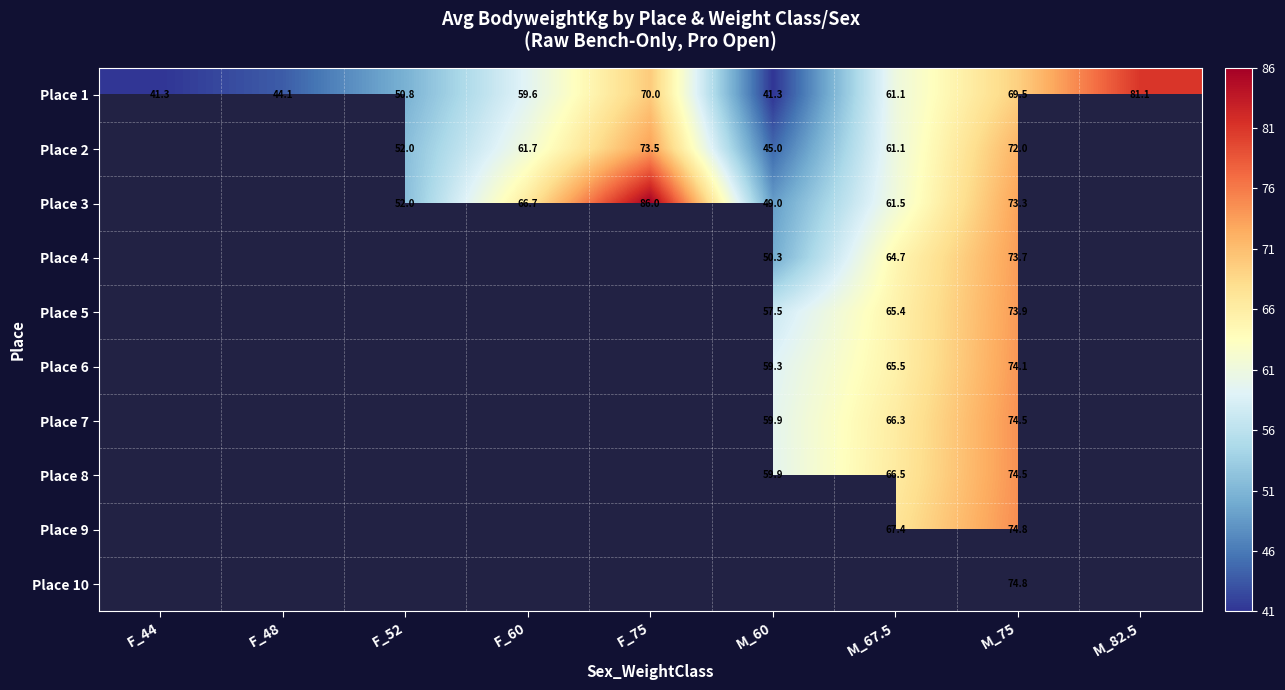

What is the spread (max minus min) of values at F_60?

7.1